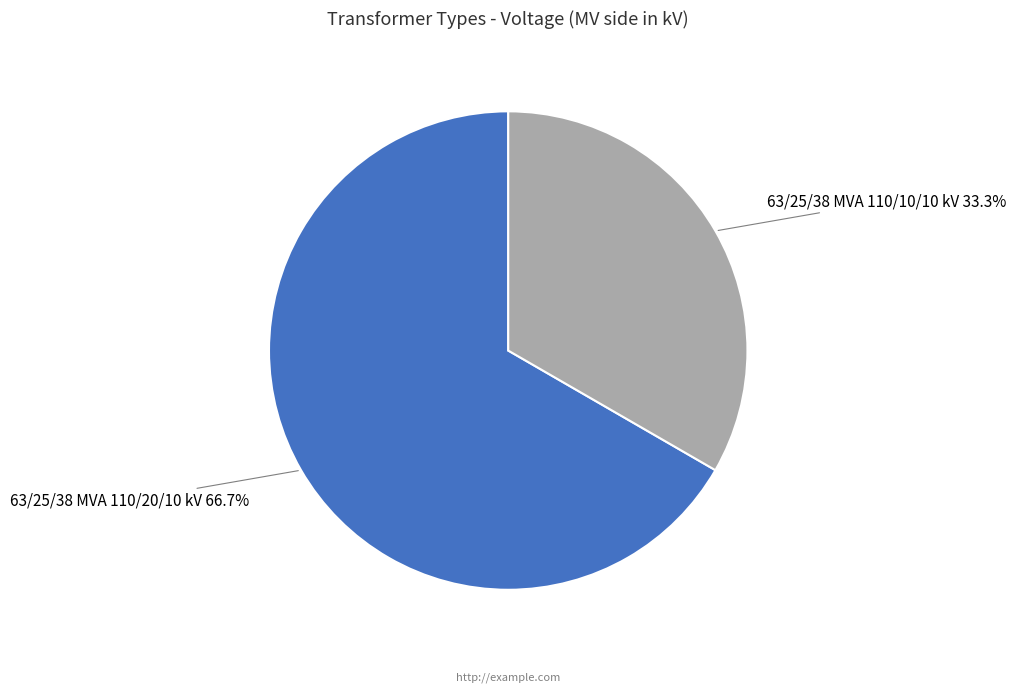

Is there a majority slice in this chart?

Yes